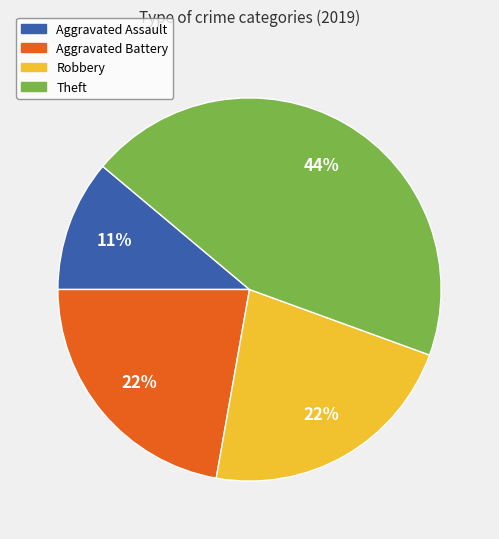

To the nearest percent, what percentage of the pie is Aggravated Assault?

11%